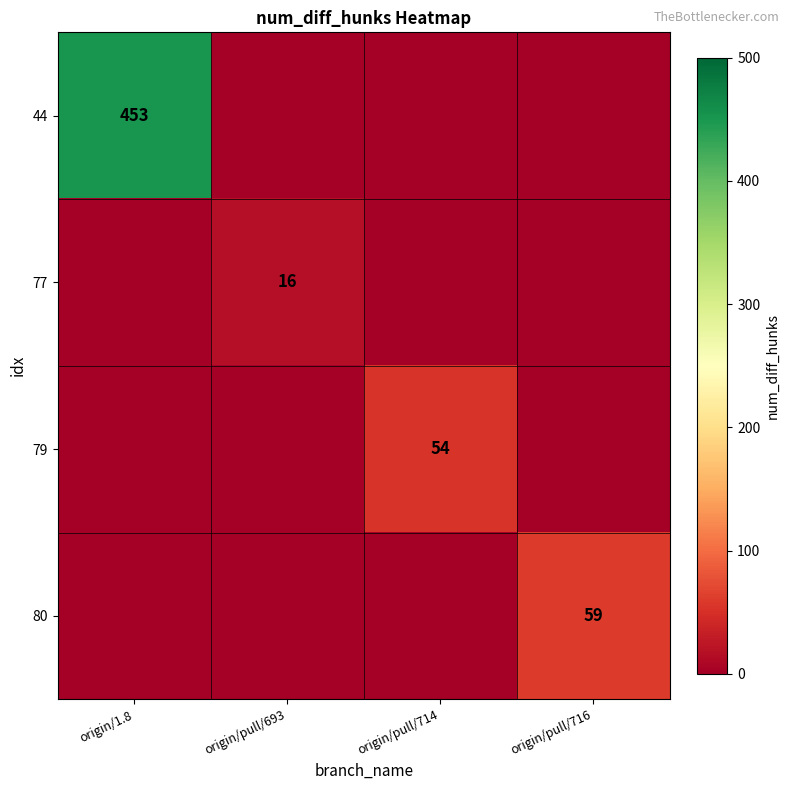

At which category is the sum across all series the highest?

origin/1.8